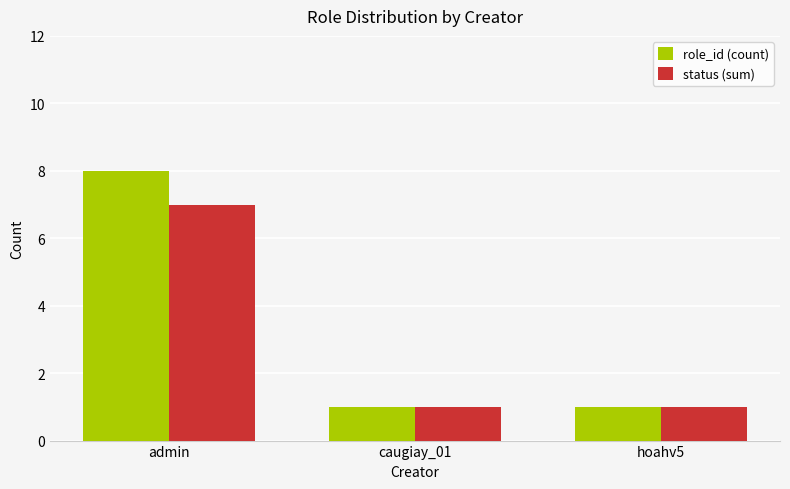

Which series has the largest range (max minus min)?

role_id (count)